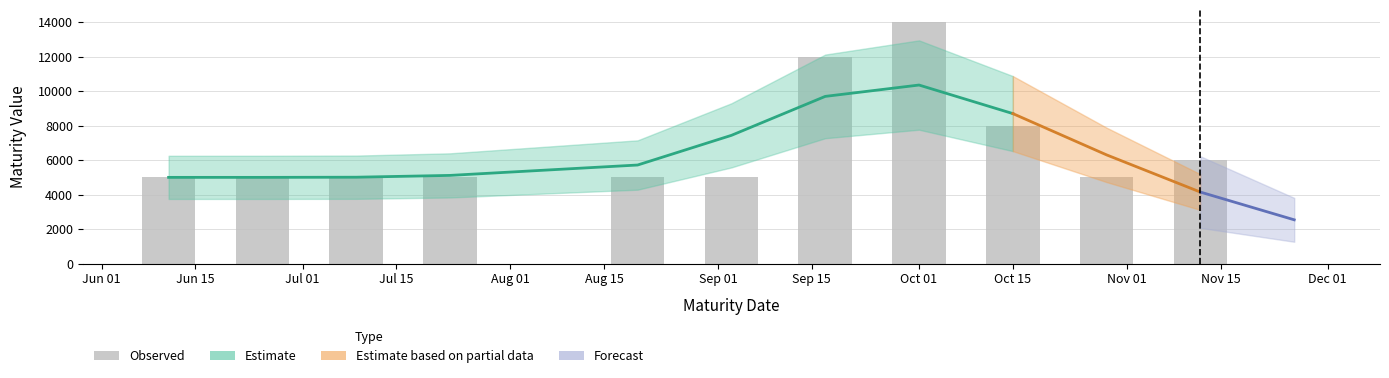

Reading left to right, list all the values displayed in this chart.

2024-06-11=5000	2024-06-25=5000	2024-07-09=5000	2024-07-23=5000	2024-08-20=5000	2024-09-03=5000	2024-09-17=12000	2024-10-01=14000	2024-10-15=8000	2024-10-29=5000	2024-11-12=6000	2024-11-26=0